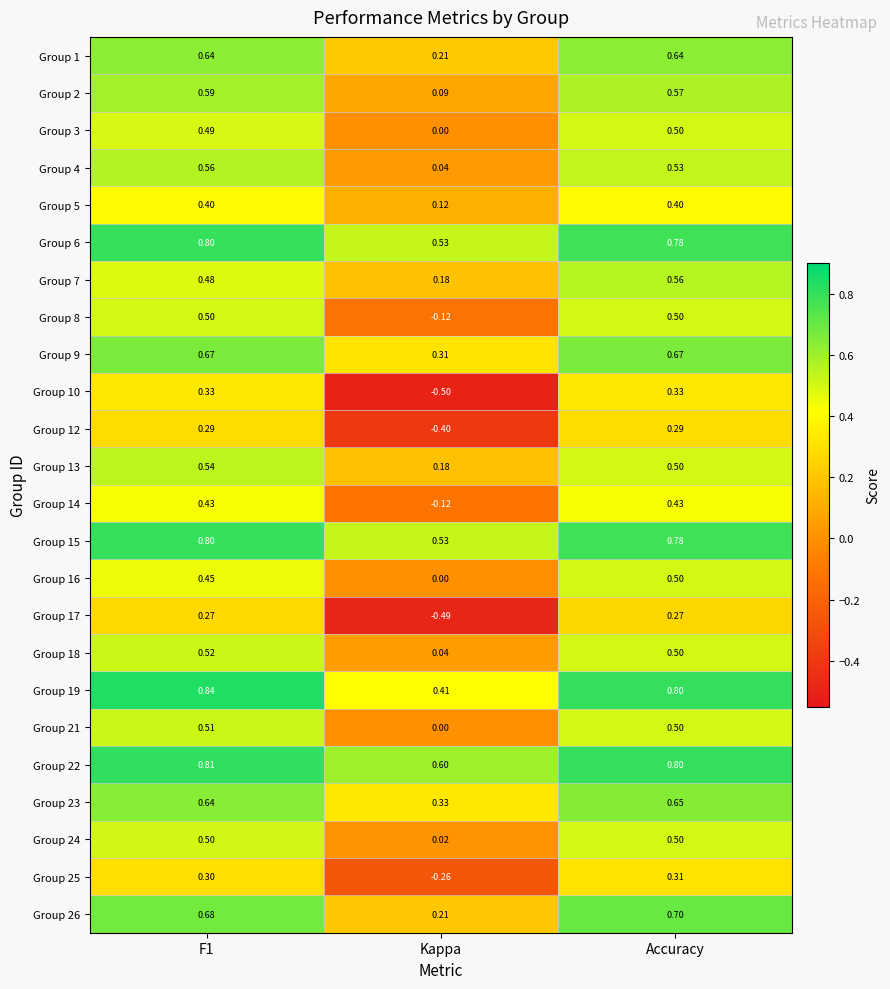

Is the value of Group 2 at Accuracy greater than the value of Group 8 at Accuracy?

Yes